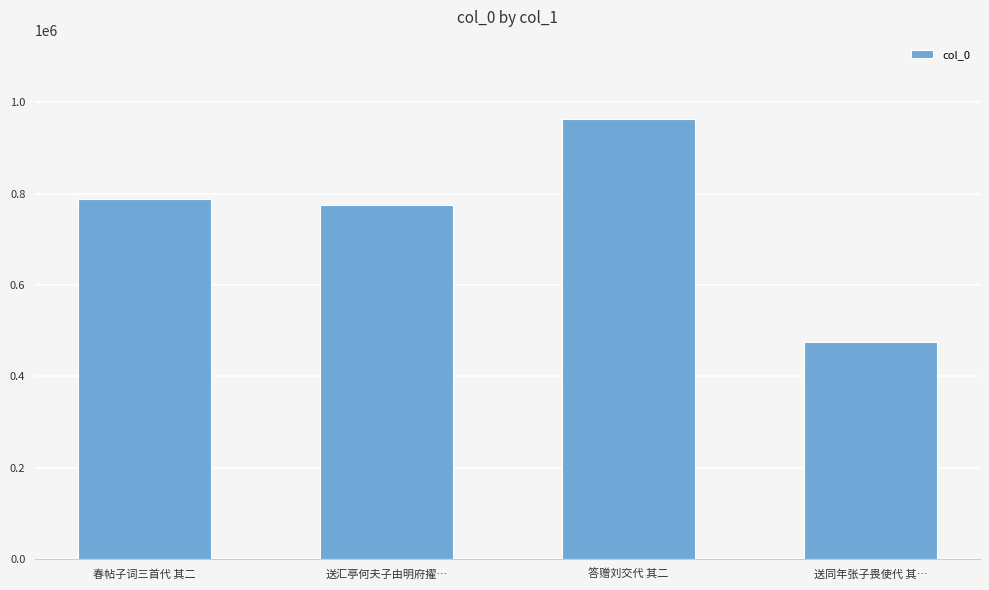

What position from the left is 送同年张子畏使代 其…?

4